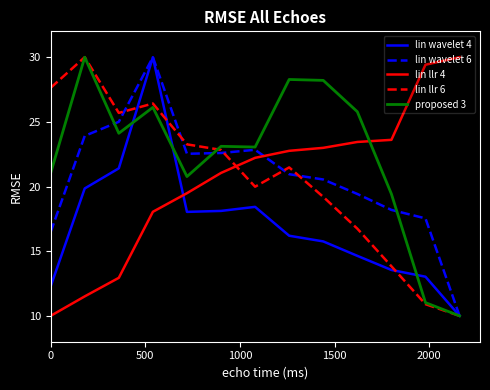

Does the chart have visible grid lines?

No